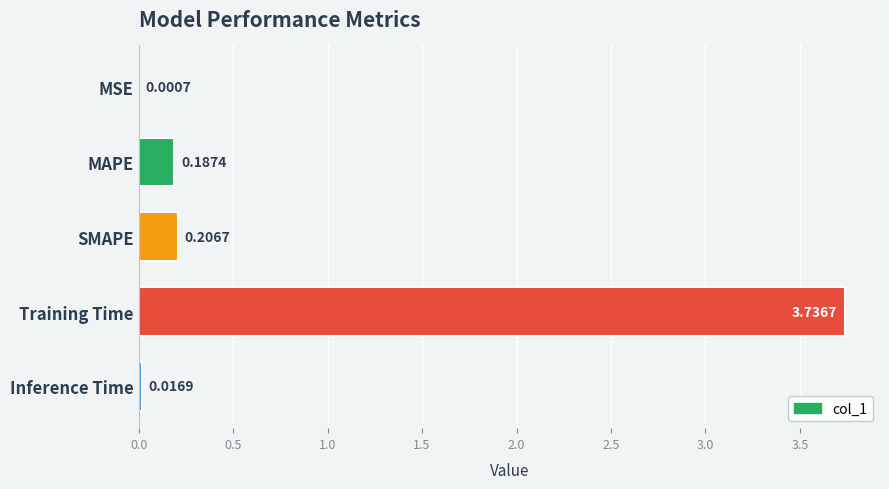

Which has a higher value, MSE or Inference Time?

Inference Time